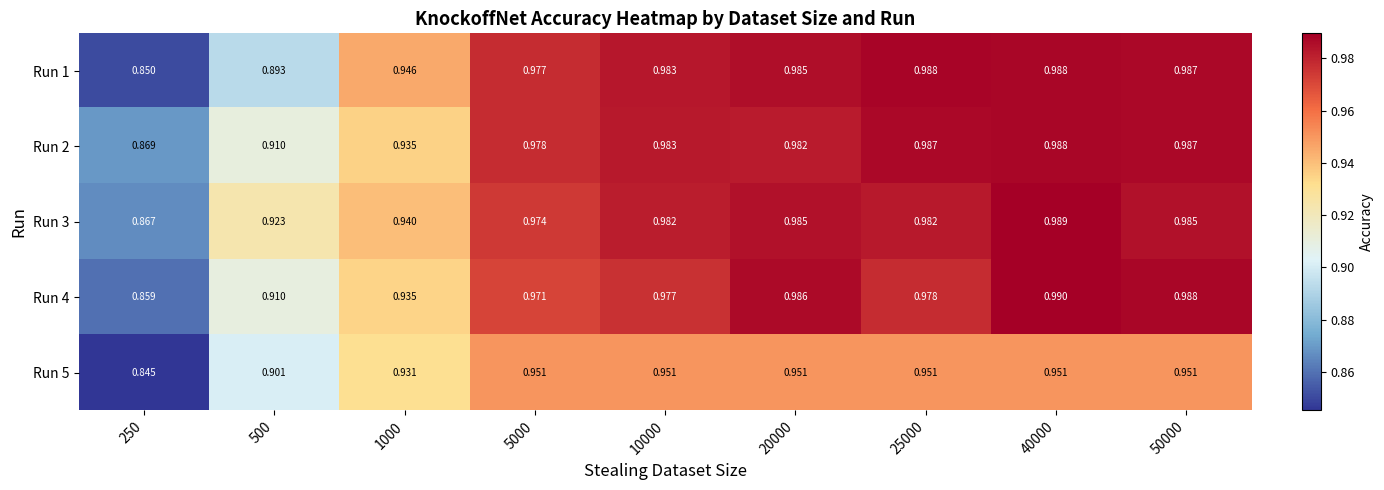

How many data points does each series have?

9